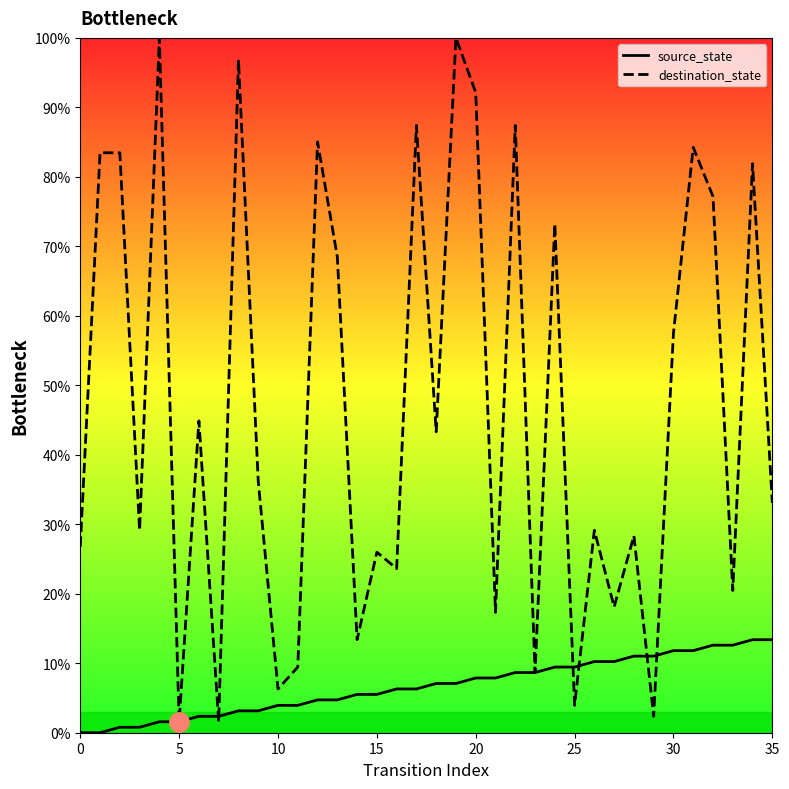

Which series has the largest total across all categories?

destination_state